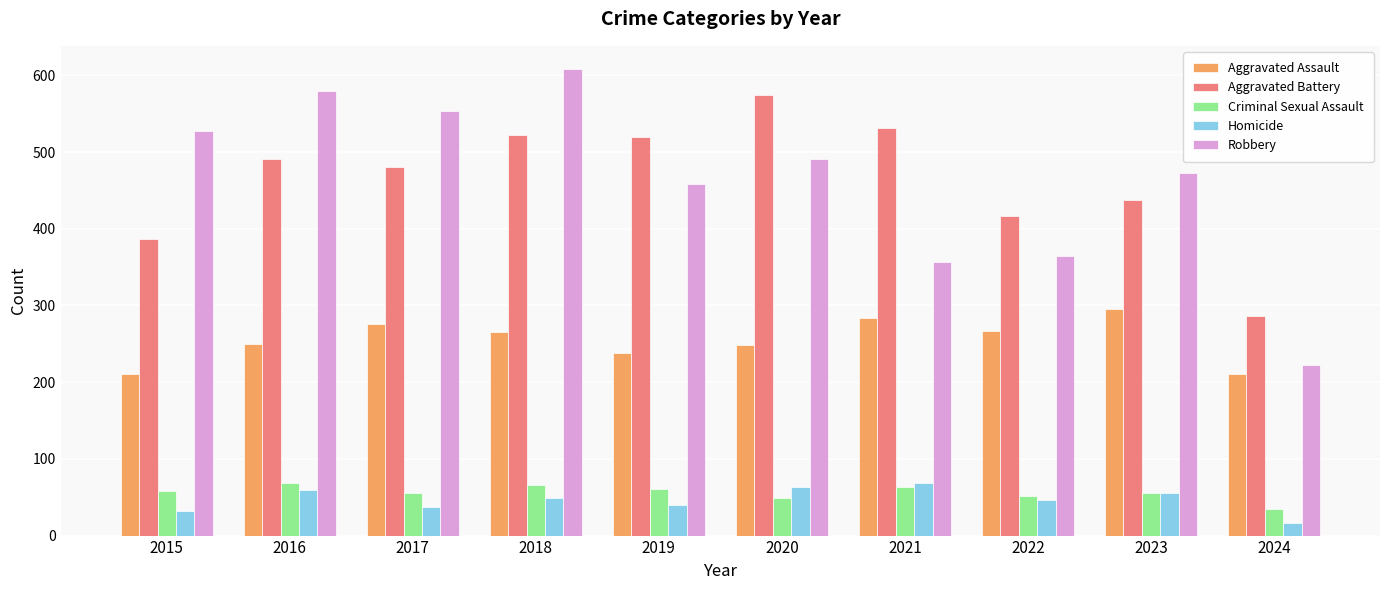

Is the value of Homicide at 2016 greater than the value of Aggravated Battery at 2019?

No